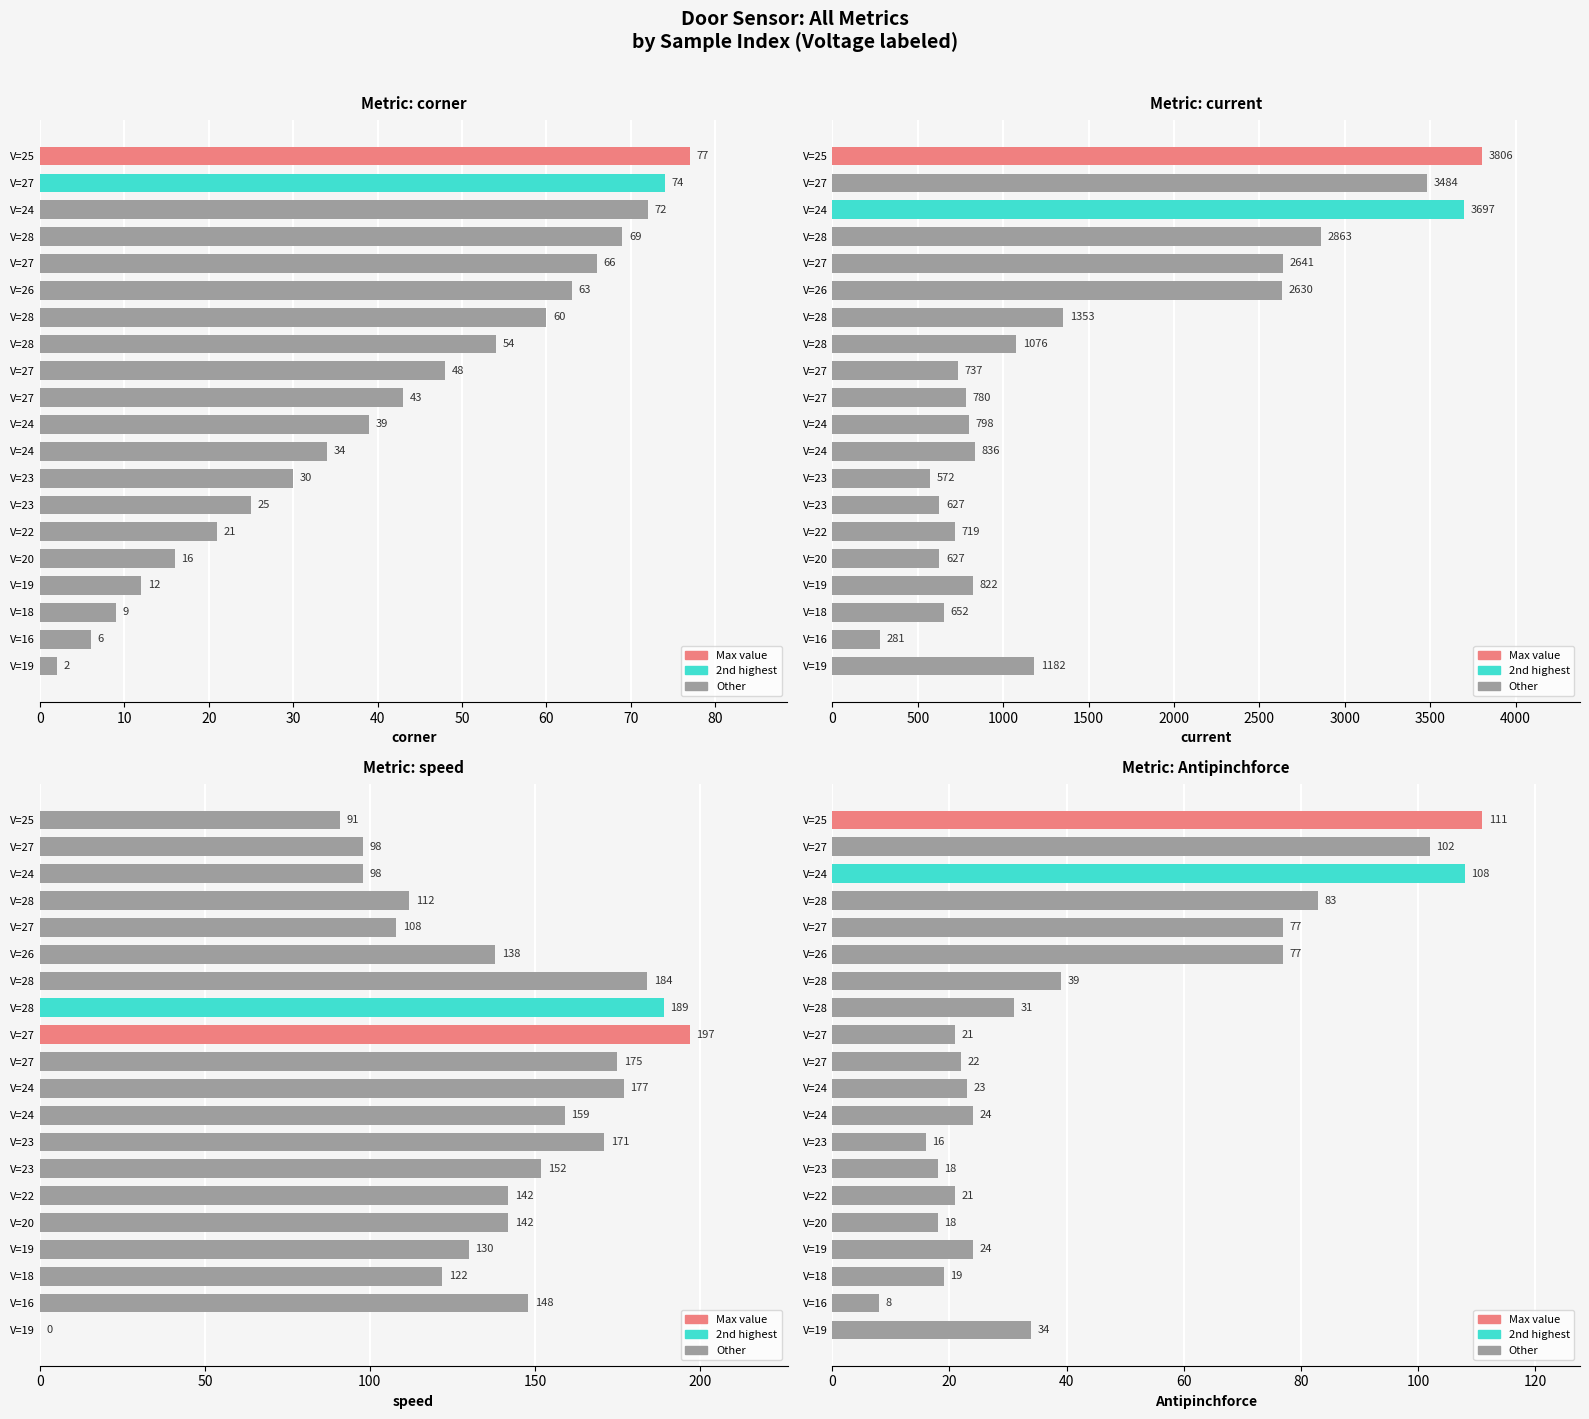

Between V=16 and V=25, which series saw the biggest shift?

current